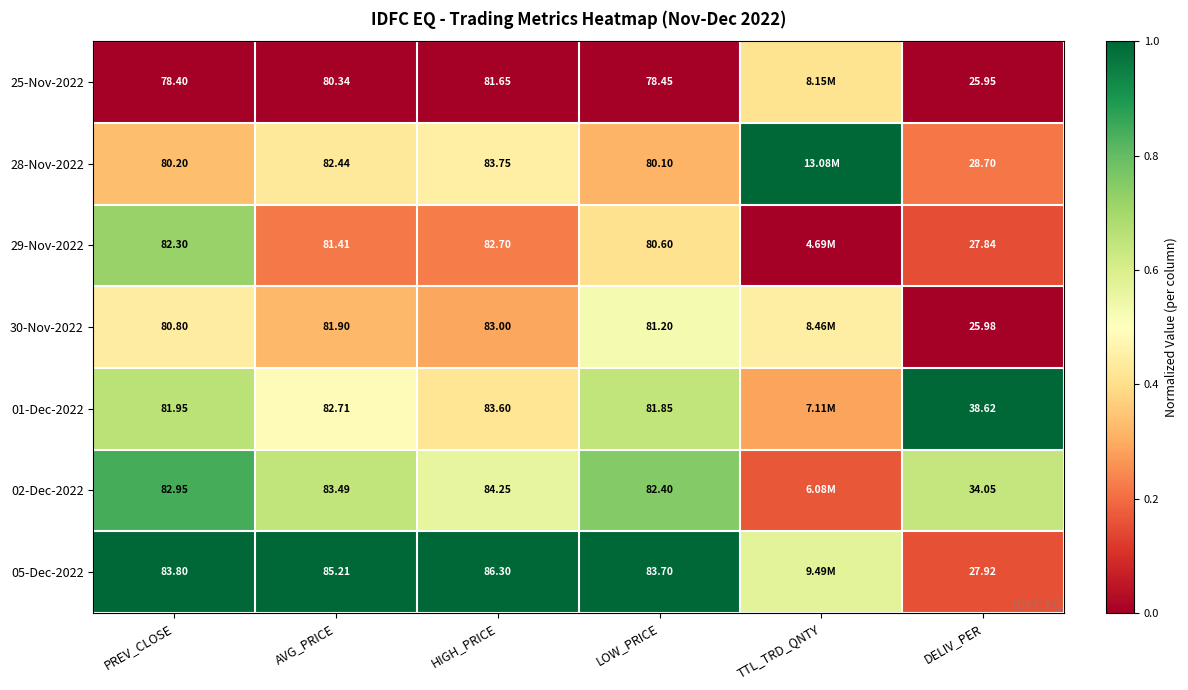

At which category is the sum across all series the highest?

PREV_CLOSE